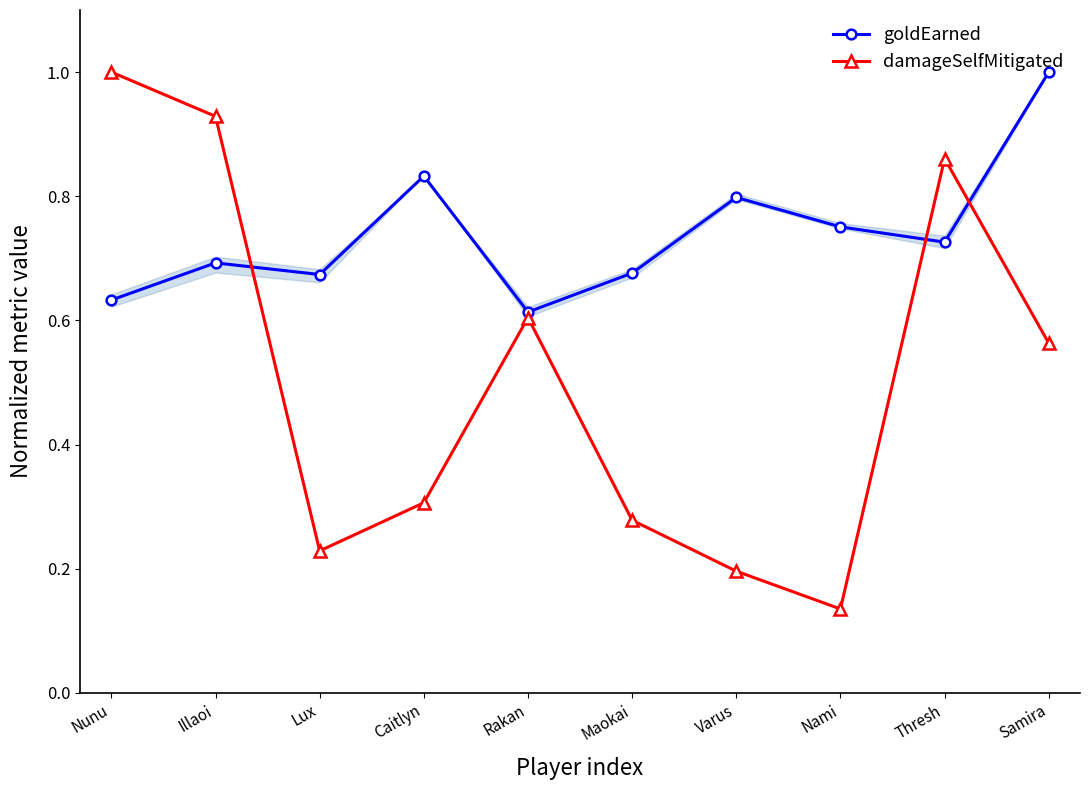

At Maokai, list the series in order from largest to smallest.

goldEarned, damageSelfMitigated